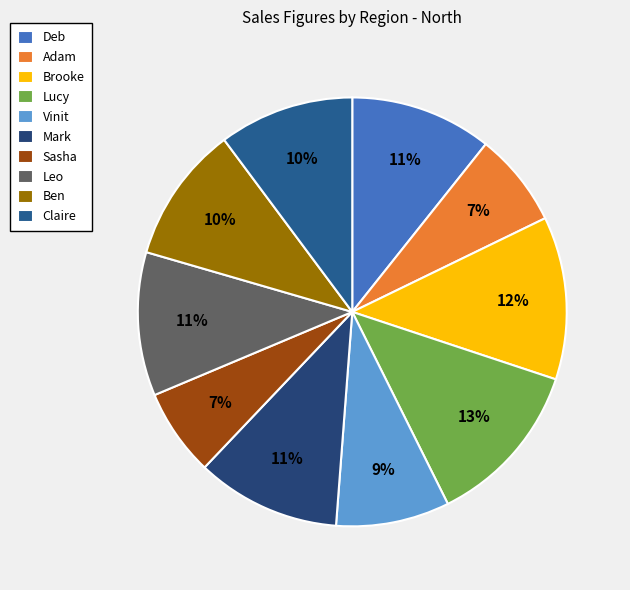

Between Mark and Lucy, which is larger?

Lucy